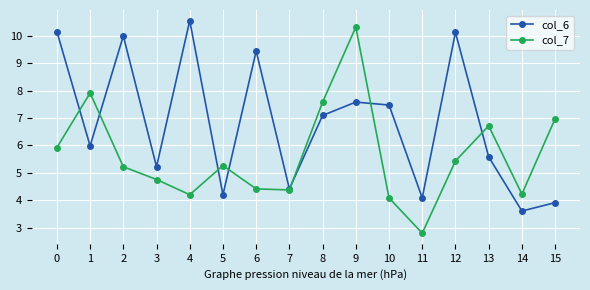

Rank the series by their maximum value, from highest to lowest.

col_6, col_7